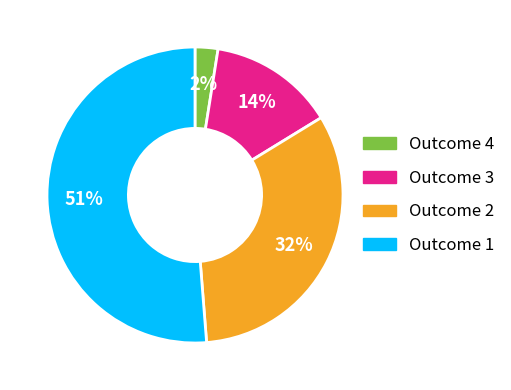

Which category has the biggest portion of the pie?

Outcome 1